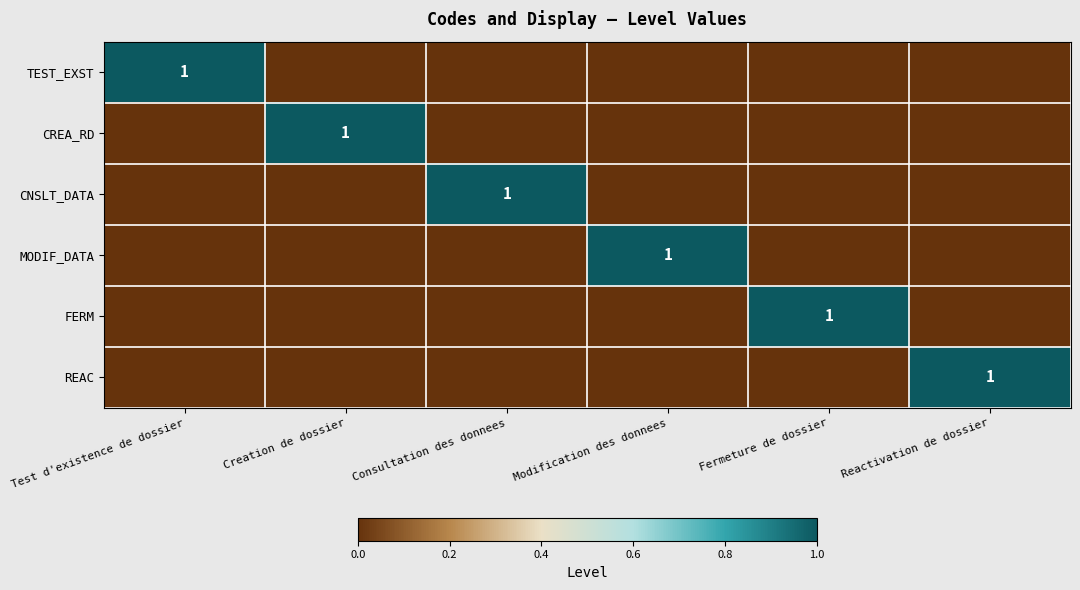

Rank the series by their maximum value, from lowest to highest.

TEST_EXST, CREA_RD, CNSLT_DATA, MODIF_DATA, FERM, REAC